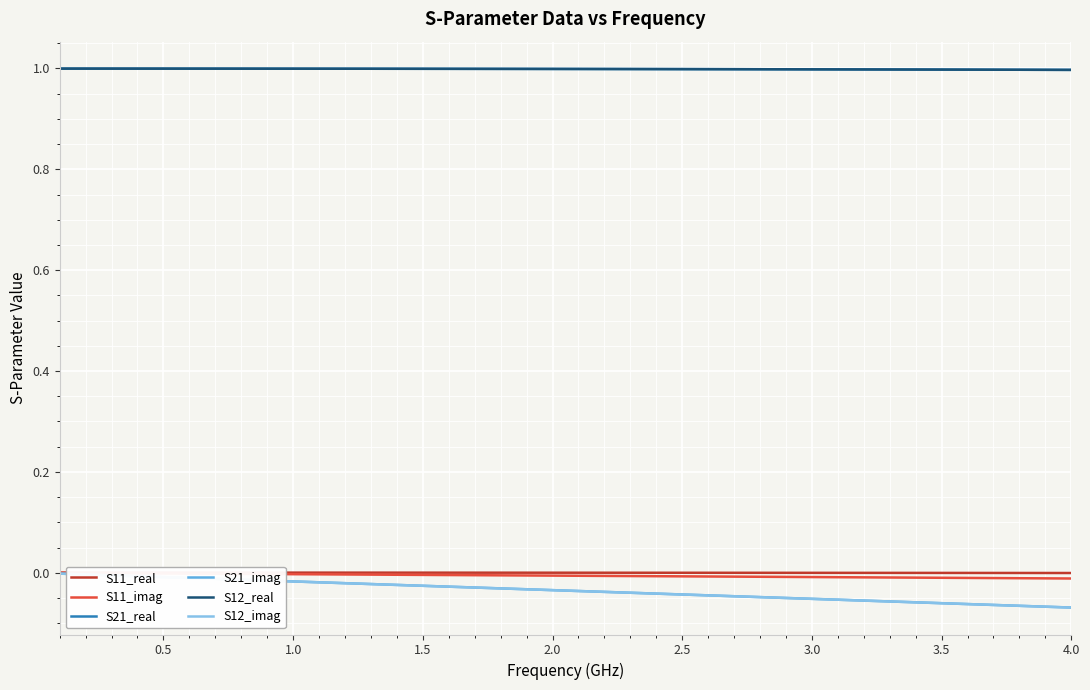

Is this an area chart (filled region under the line)?

No